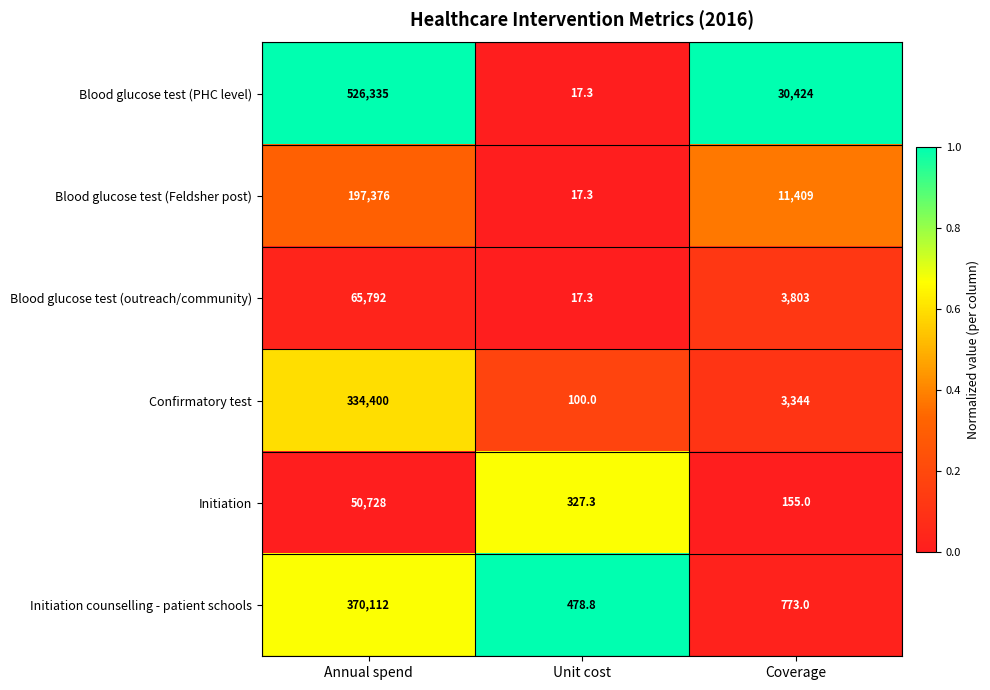

Reading right to left, list all the values displayed in this chart.

Blood glucose test (PHC level): 30424.0	17.3	526335.0
Blood glucose test (Feldsher post): 11409.0	17.3	197376.0
Blood glucose test (outreach/community): 3803.0	17.3	65792.0
Confirmatory test: 3344.0	100.0	334400.0
Initiation: 155.0	327.3	50728.0
Initiation counselling - patient schools: 773.0	478.8	370112.0